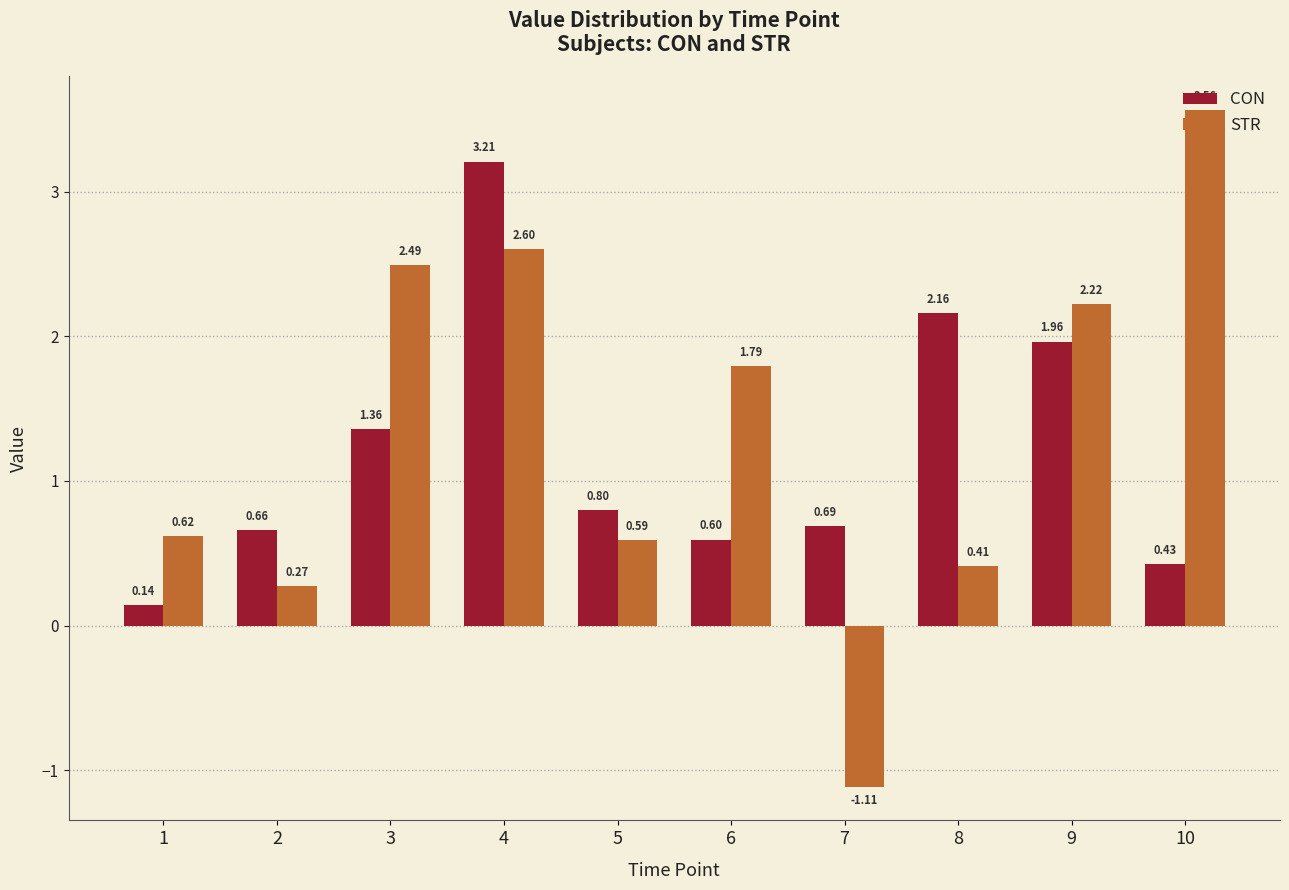

How many bars are there in total?

20